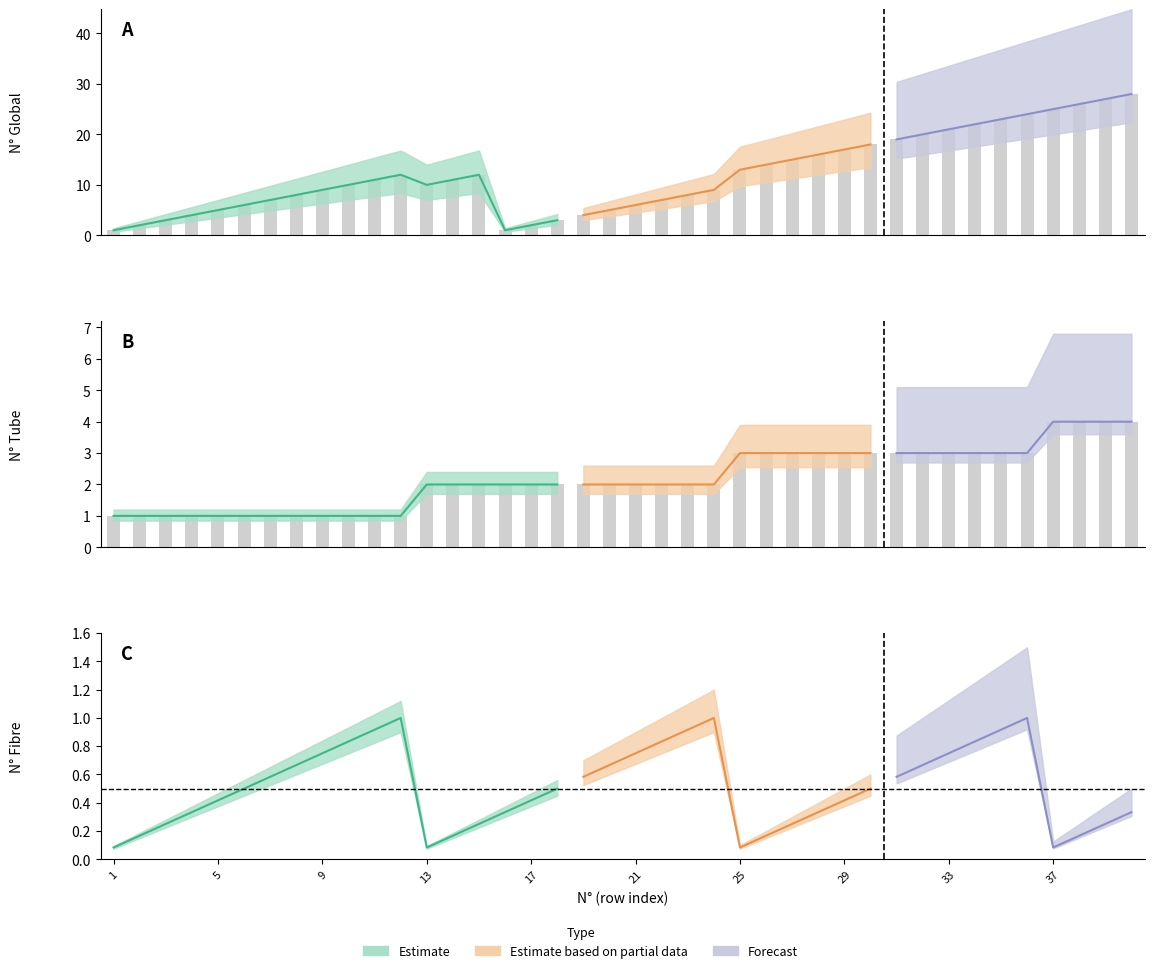

True or false: N° Tube has a value of 1 at 2.

True